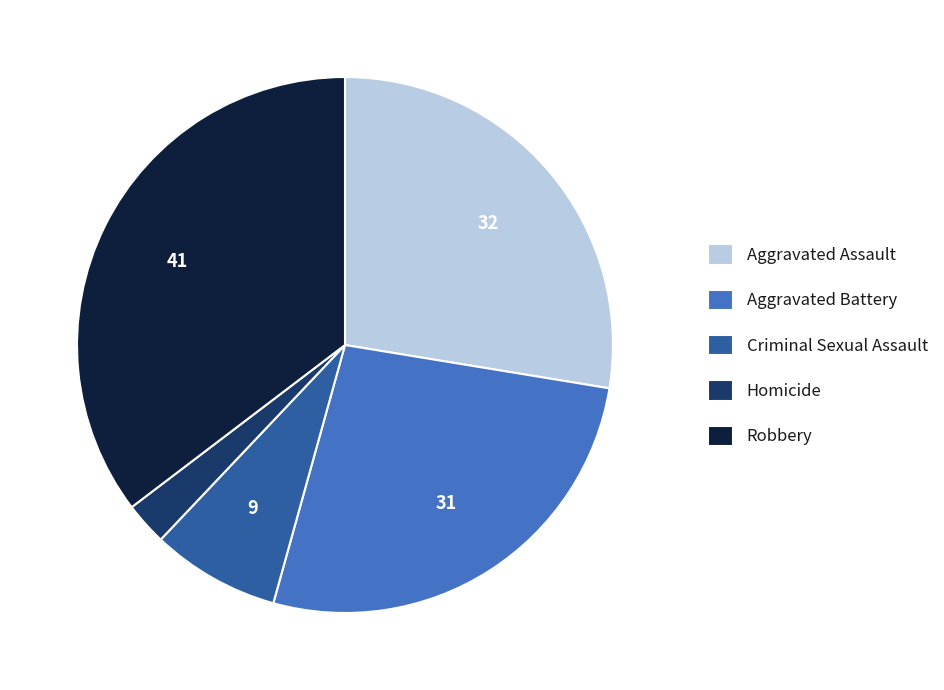

What is the largest slice in the pie chart?

Robbery